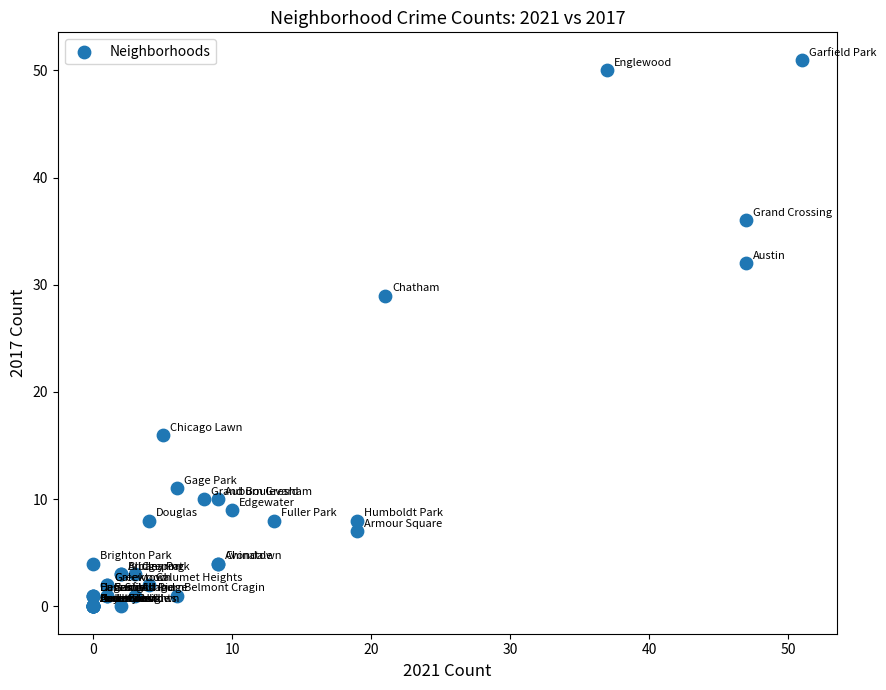

What Y value in the scatter plot is closest to 25?

29